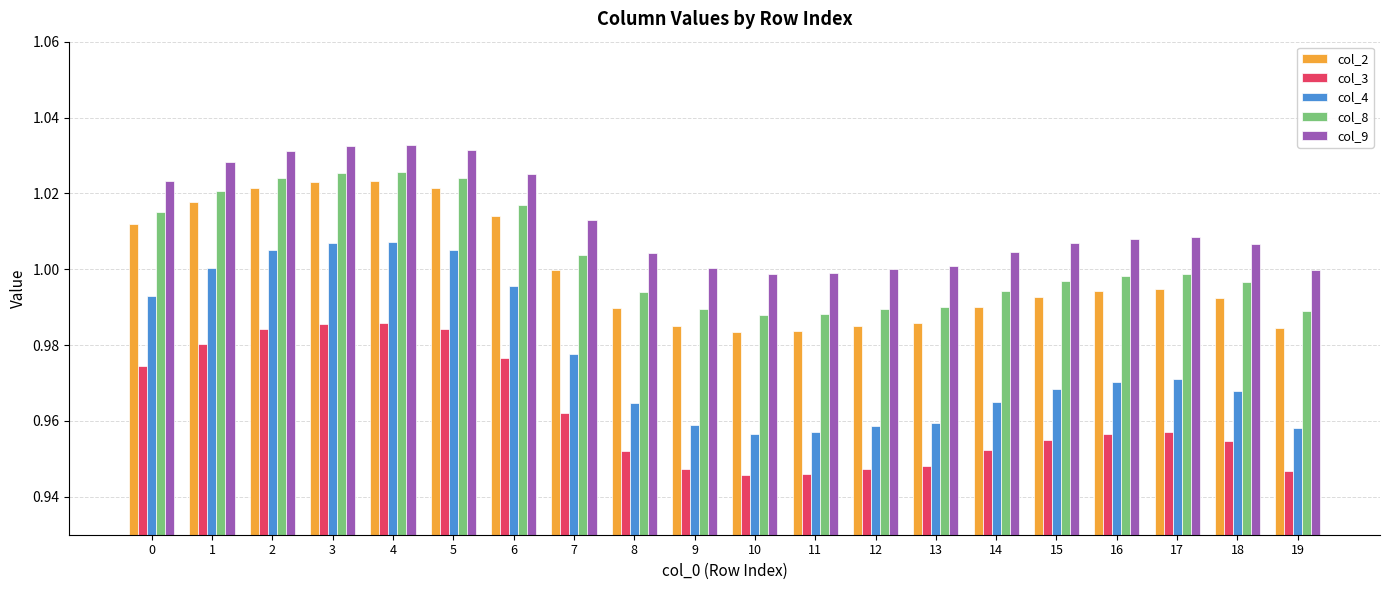

Between 3 and 6, which series saw the biggest shift?

col_4